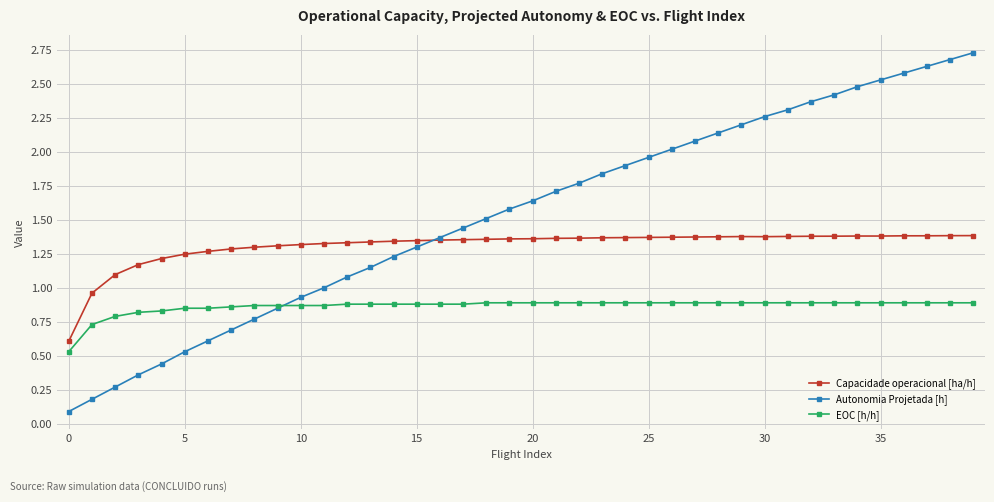

How many lines are shown in the chart?

3